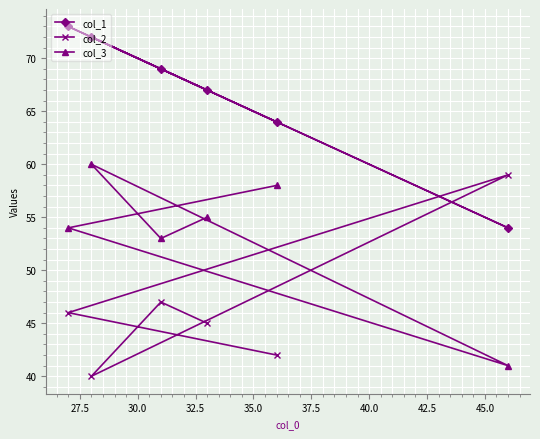

What is the difference between the second highest and minimum values in the col_1 series?

18